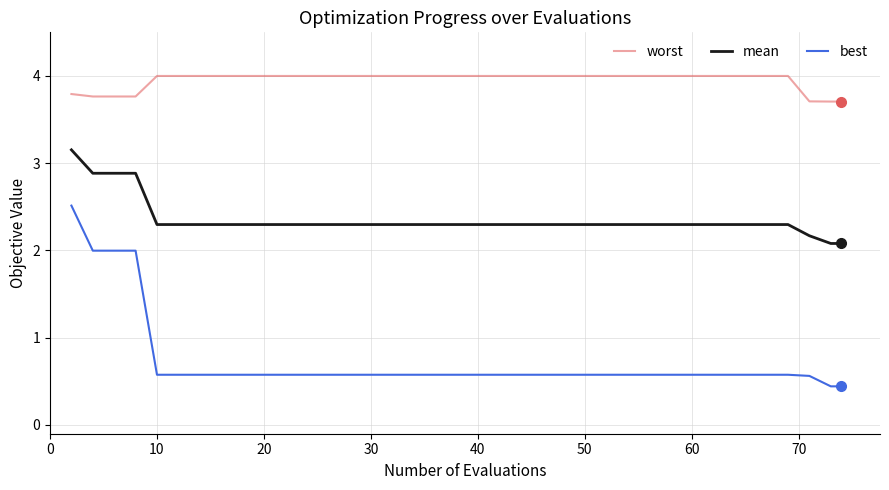

Which series has the largest range (max minus min)?

best